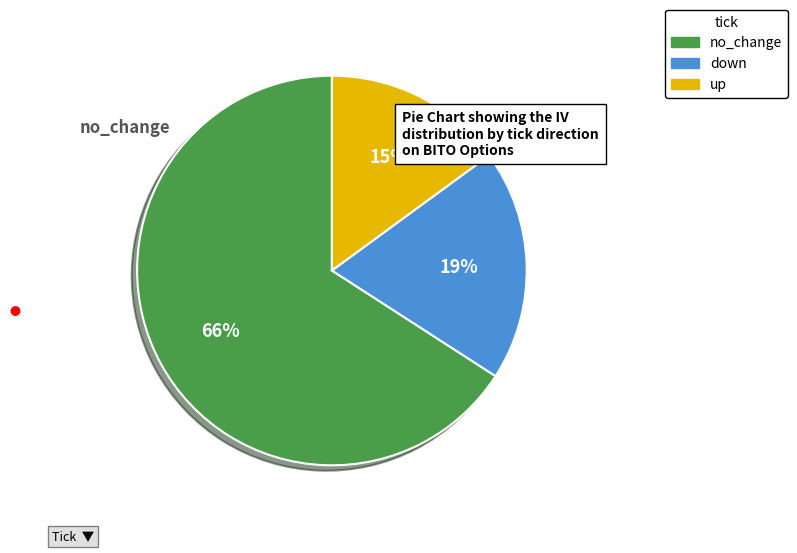

Is there a majority slice in this chart?

Yes